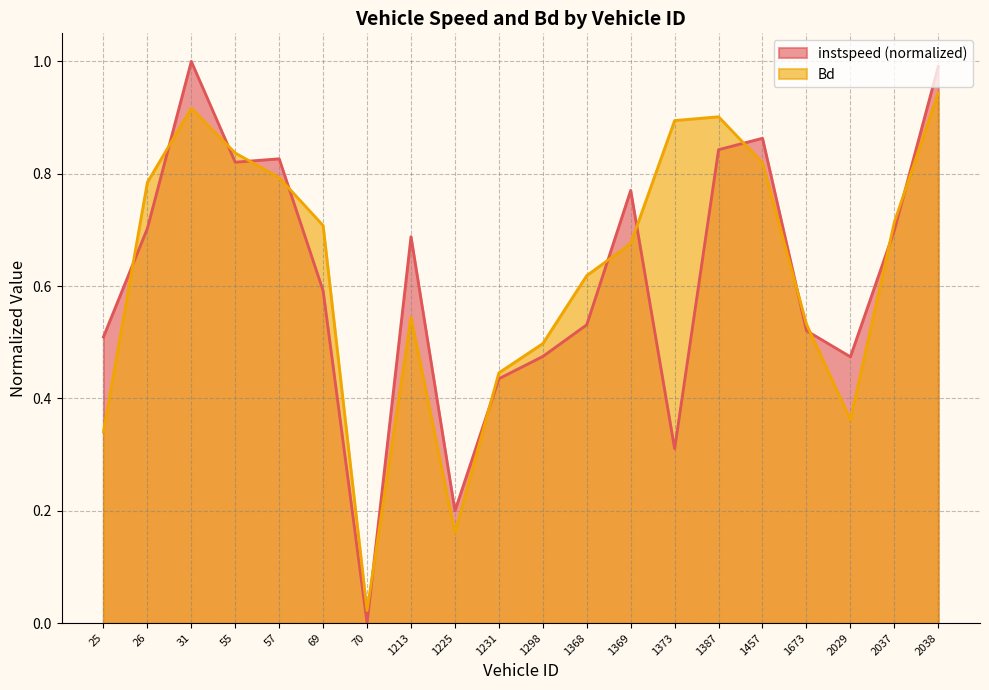

What position from the left is 1457.0?

16